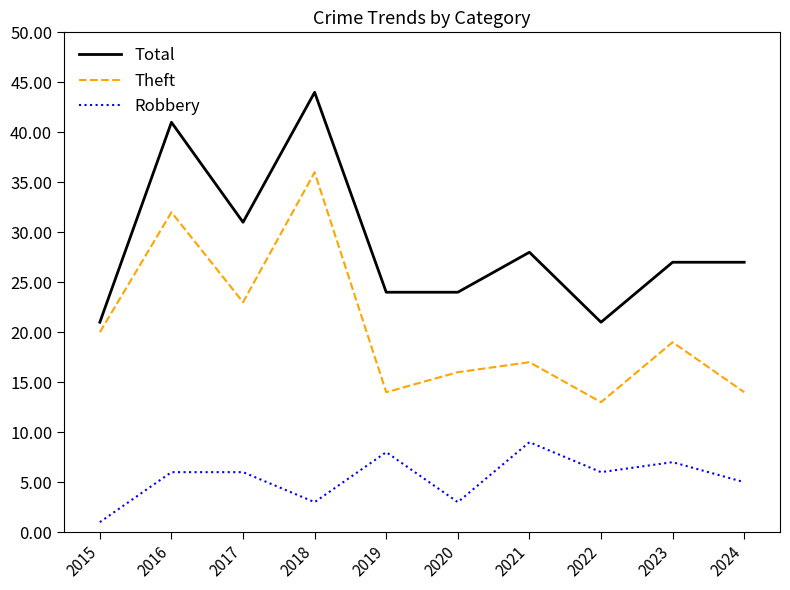

True or false: Theft and Total intersect in this chart.

False